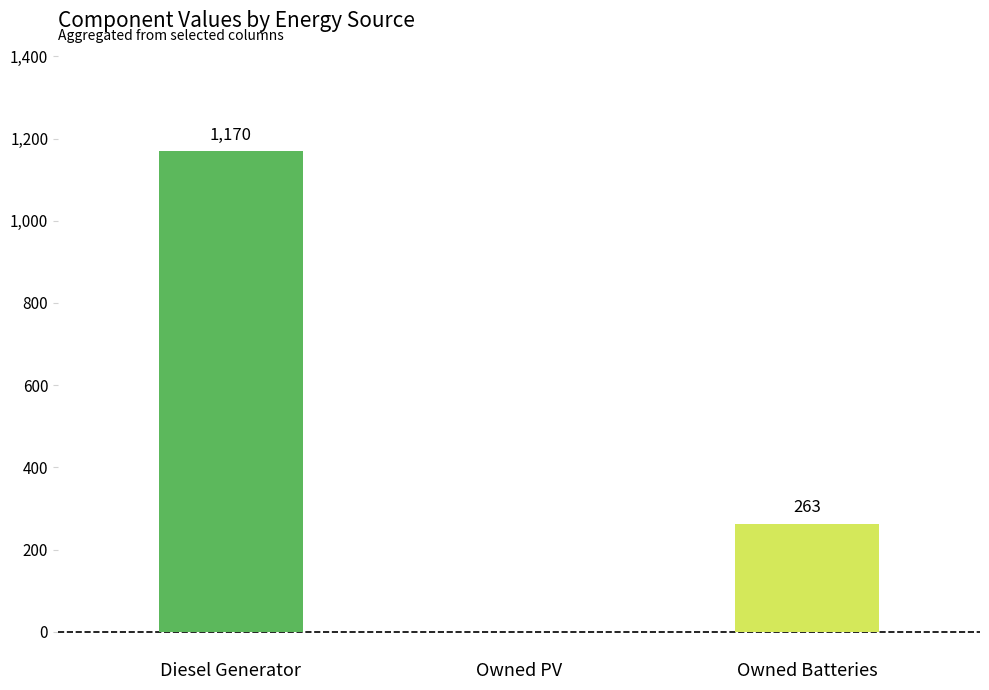

What is the greatest value displayed?

1170